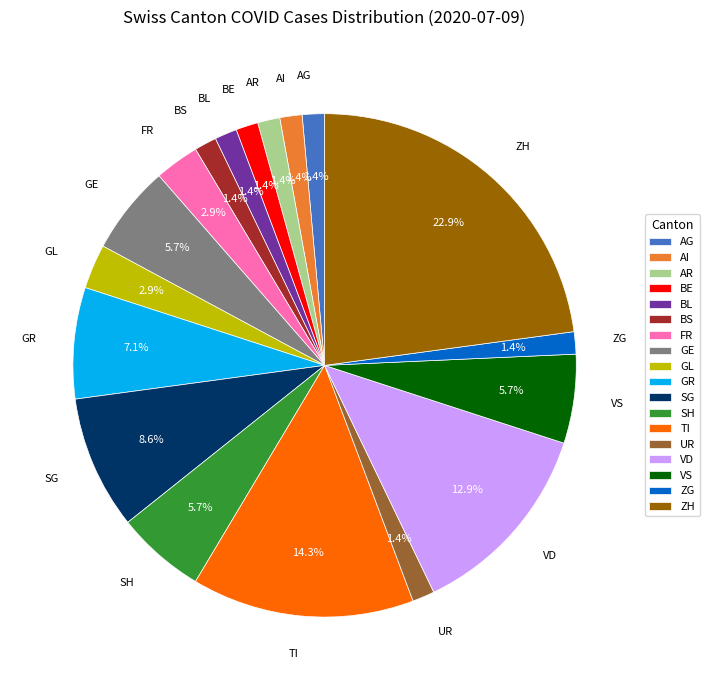

How many slices are in this pie chart?

18